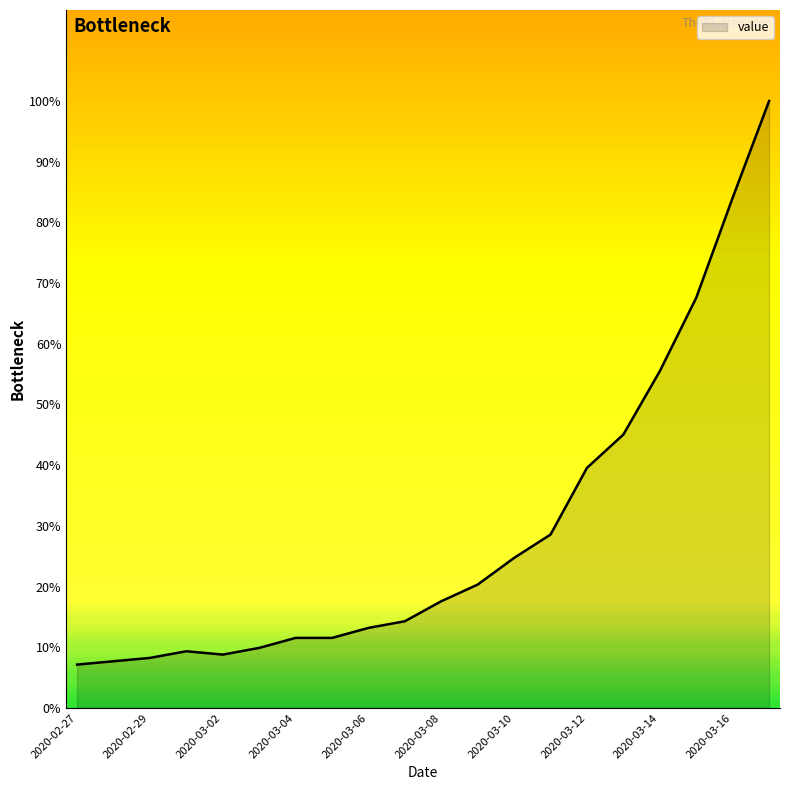

What is the greatest value displayed?

100.0